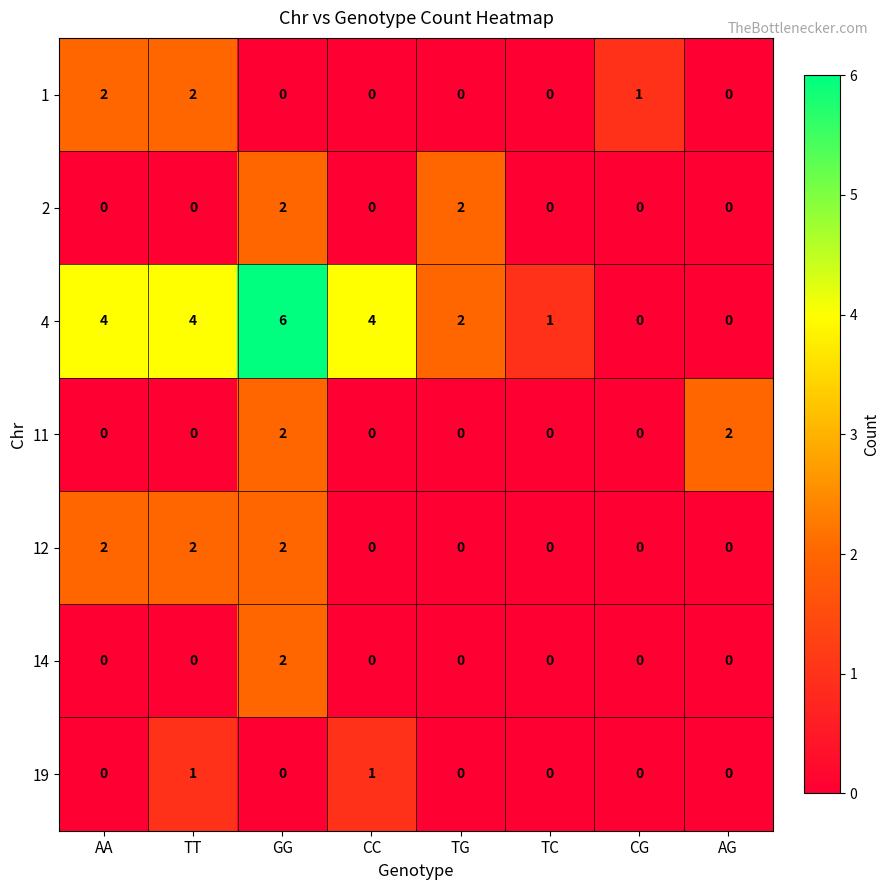

True or false: 12 has a value of 3 at TT.

False